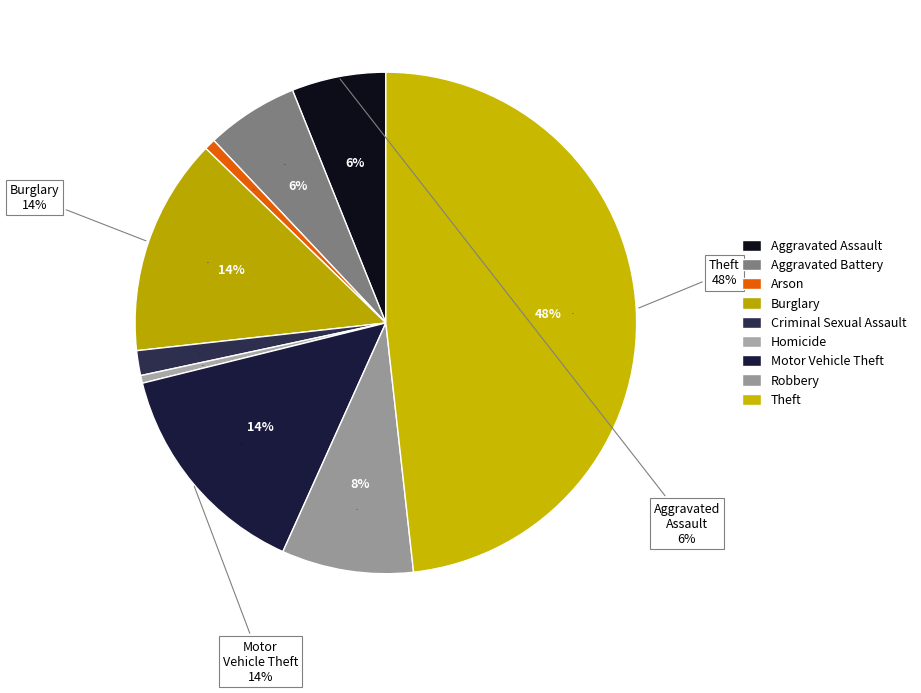

Rank the categories by value from highest to lowest.

Theft, Motor Vehicle Theft, Burglary, Robbery, Aggravated Assault, Aggravated Battery, Criminal Sexual Assault, Arson, Homicide